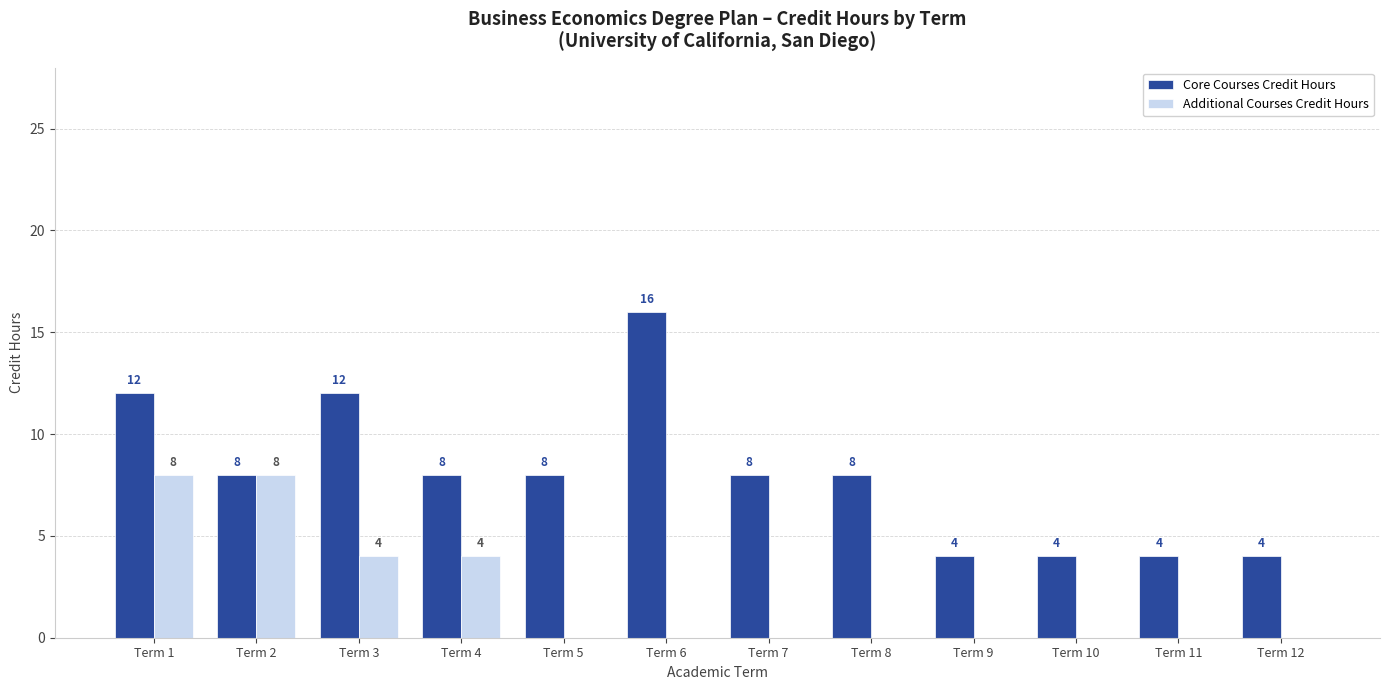

Reading left to right, list all the values displayed in this chart.

Core Courses Credit Hours: Term 1=12	Term 2=8	Term 3=12	Term 4=8	Term 5=8	Term 6=16	Term 7=8	Term 8=8	Term 9=4	Term 10=4	Term 11=4	Term 12=4
Additional Courses Credit Hours: Term 1=8	Term 2=8	Term 3=4	Term 4=4	Term 5=0	Term 6=0	Term 7=0	Term 8=0	Term 9=0	Term 10=0	Term 11=0	Term 12=0